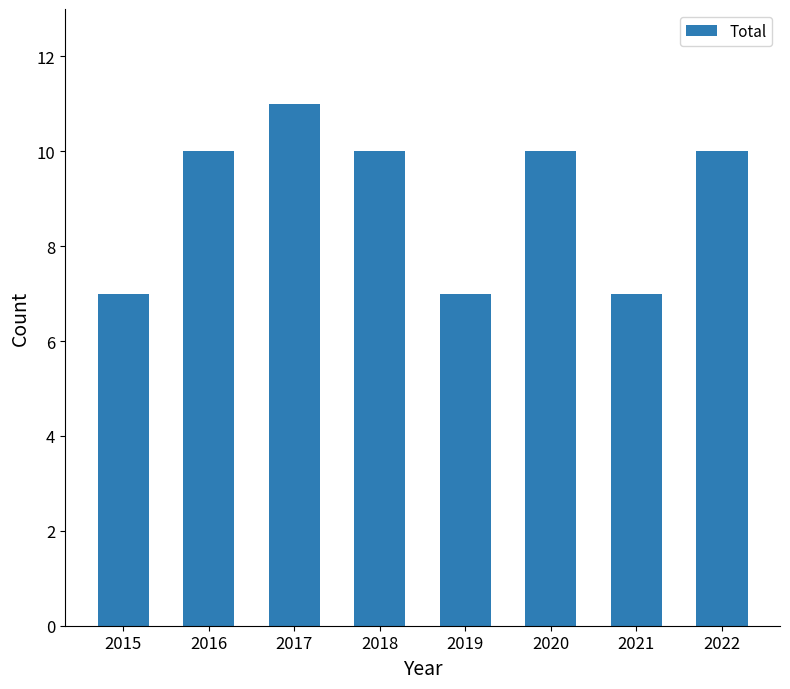

Reading left to right, list all the values displayed in this chart.

2015=7	2016=10	2017=11	2018=10	2019=7	2020=10	2021=7	2022=10